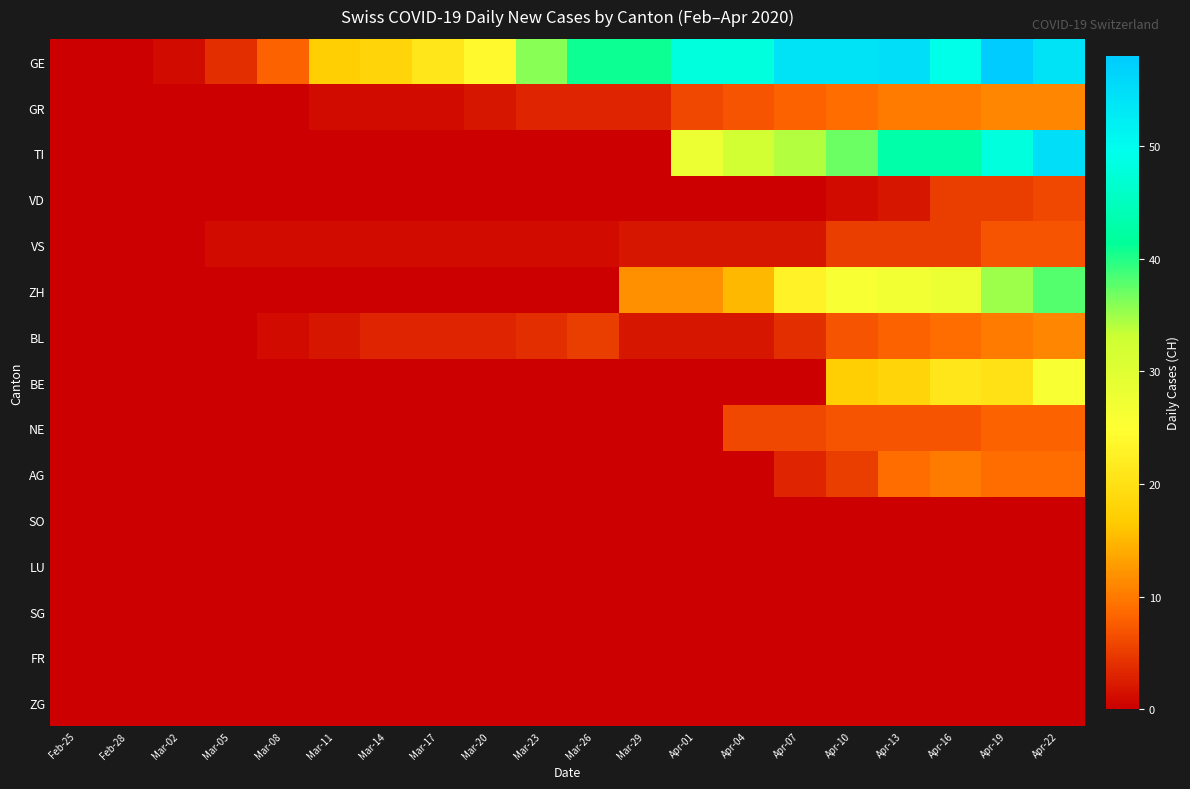

At Mar-20, list the series in order from smallest to largest.

TI, VD, ZH, BE, NE, AG, SO, LU, SG, FR, ZG, VS, GR, BL, GE